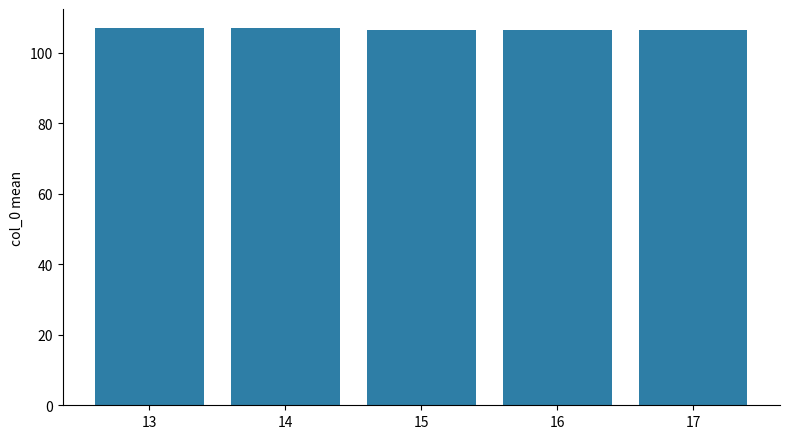

True or false: the data shows 106.5 at 17.

True